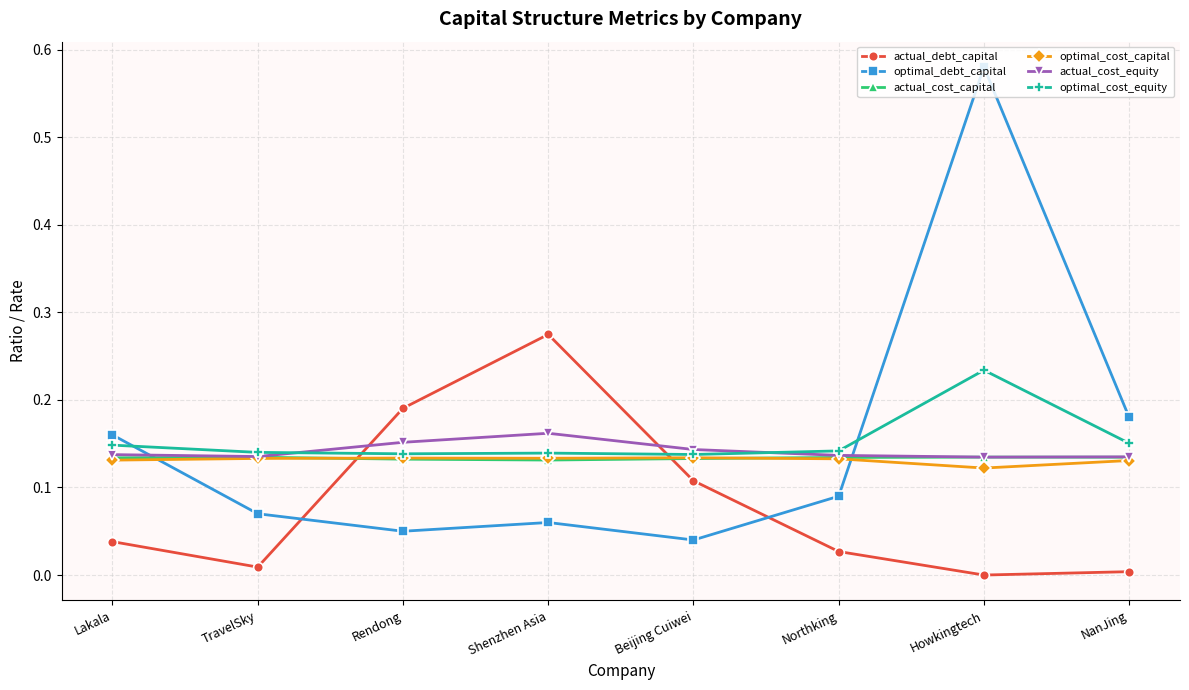

The value of actual_cost_equity at Beijing Cuiwei is 0.2. True or false?

False